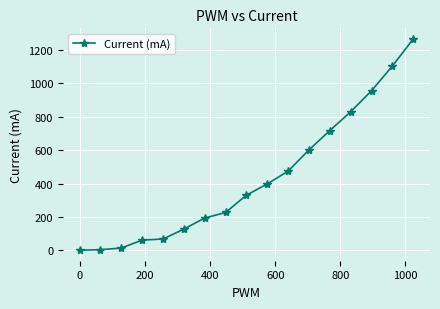

What is the value of the 12th point from the left?

602.1